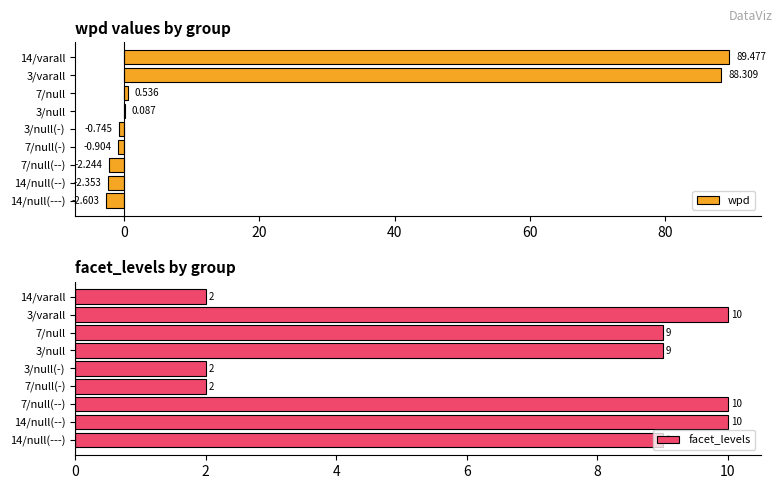

What is the average value of the facet_levels series?

7